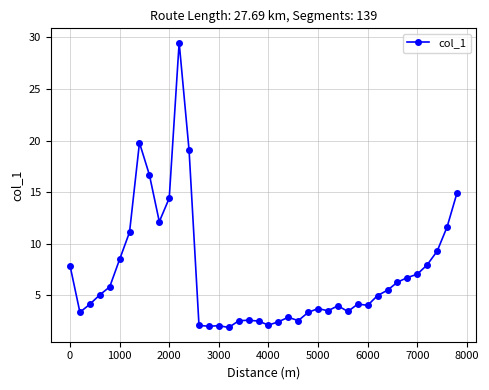

True or false: the data has more than 1 interior local peaks.

True